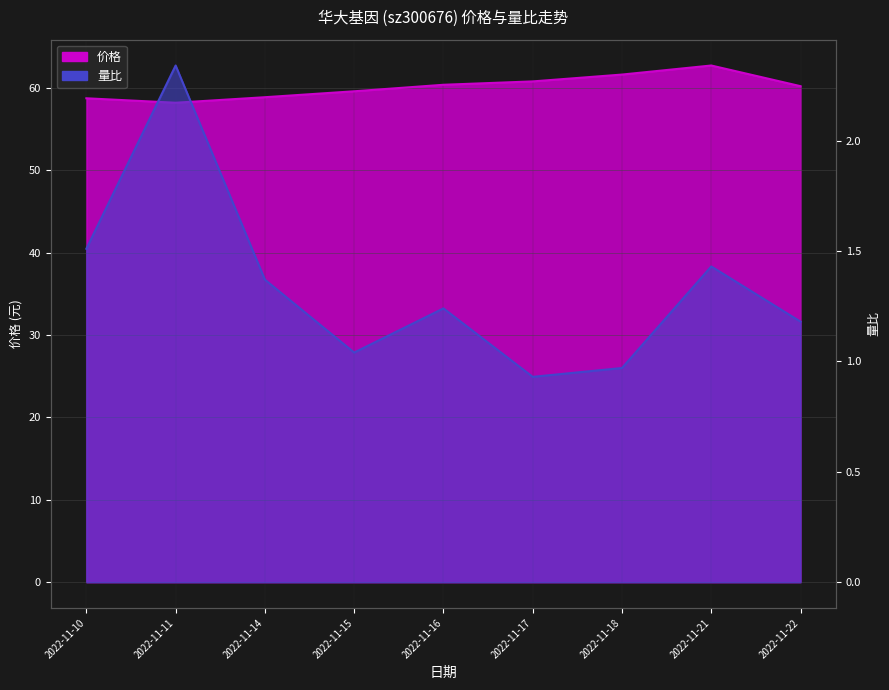

Which series changed the most between 2022-11-14 and 2022-11-16?

价格